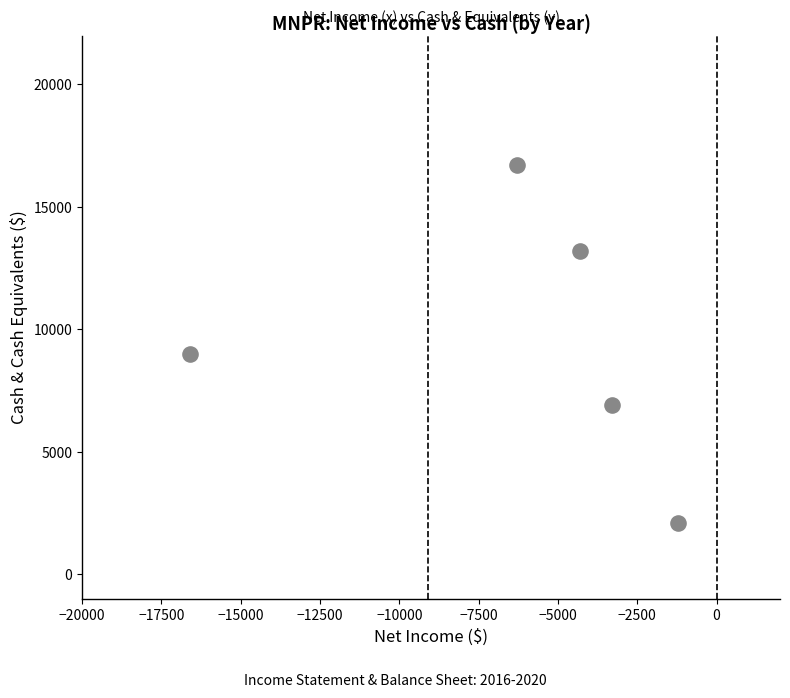

What is the average X value?

-6340